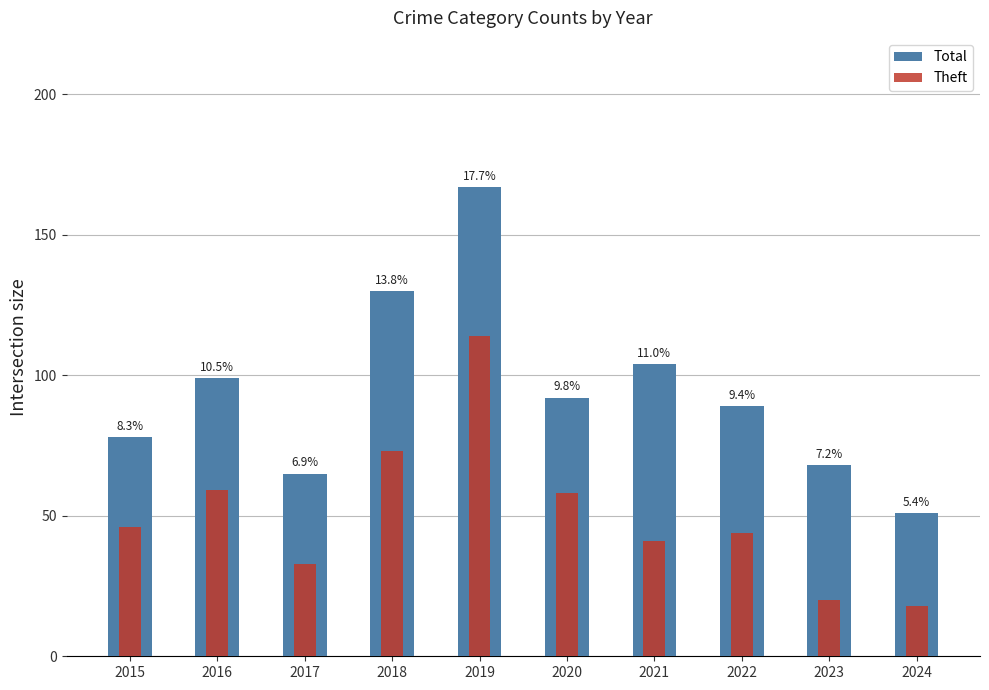

What is the maximum value for Total?

167